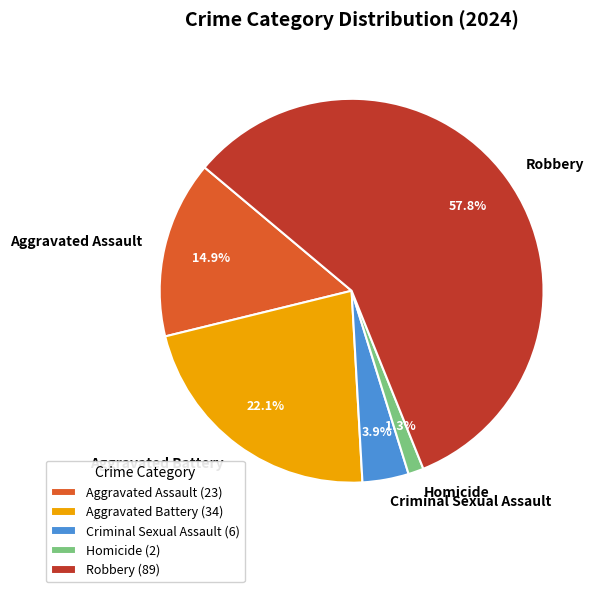

True or false: Aggravated Assault accounts for 2% of the total.

False